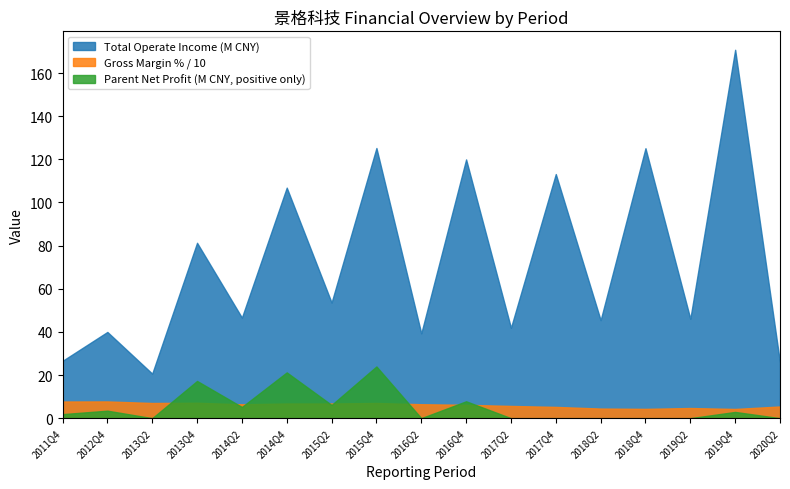

At which label does Parent Net Profit first exceed 1870905?

2011Q4